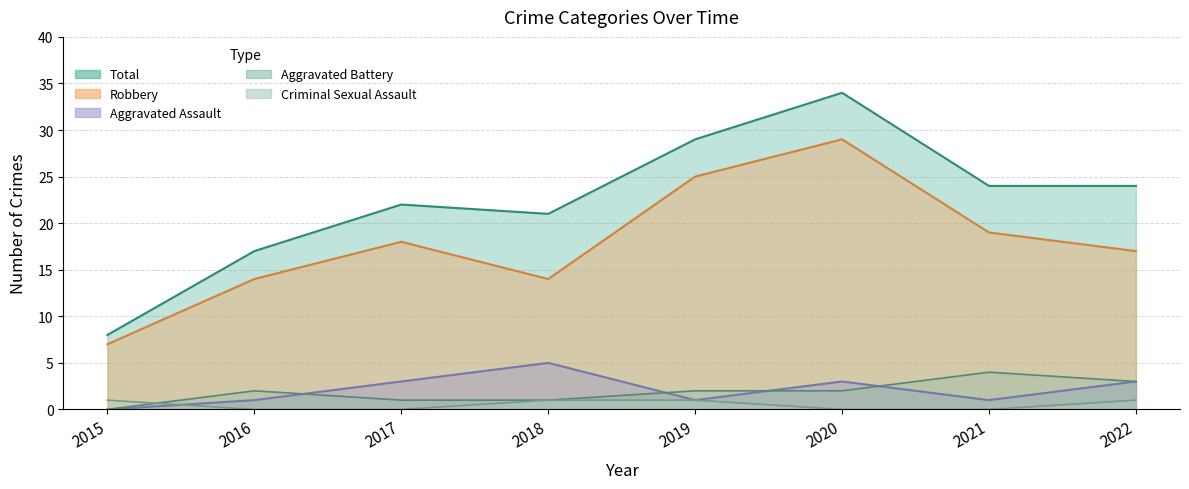

List the labels in order of Robbery value, smallest first.

2015, 2016, 2018, 2022, 2017, 2021, 2019, 2020